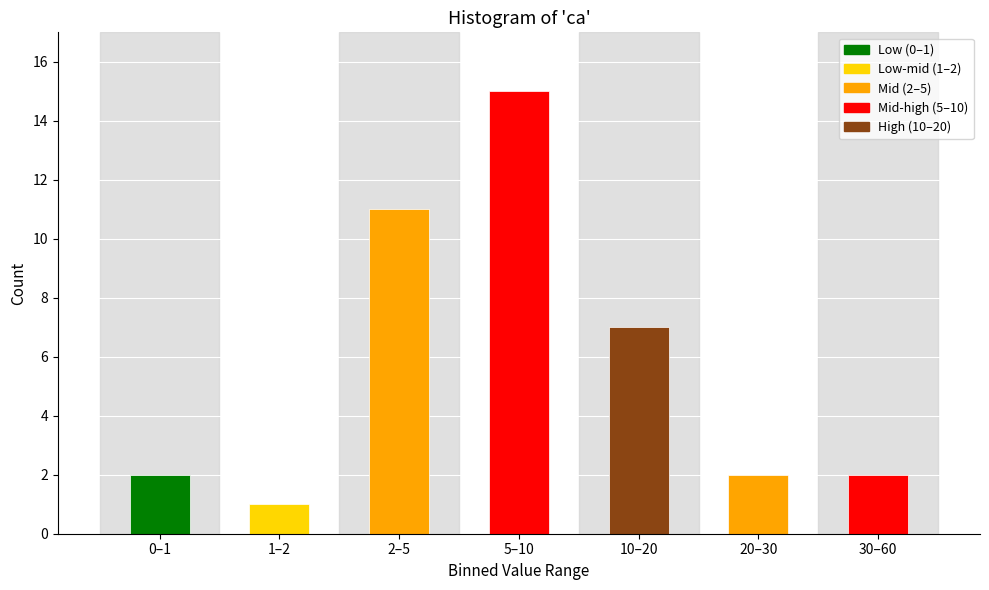

Reading left to right, extract all data points from this chart.

2	1	11	15	7	2	2